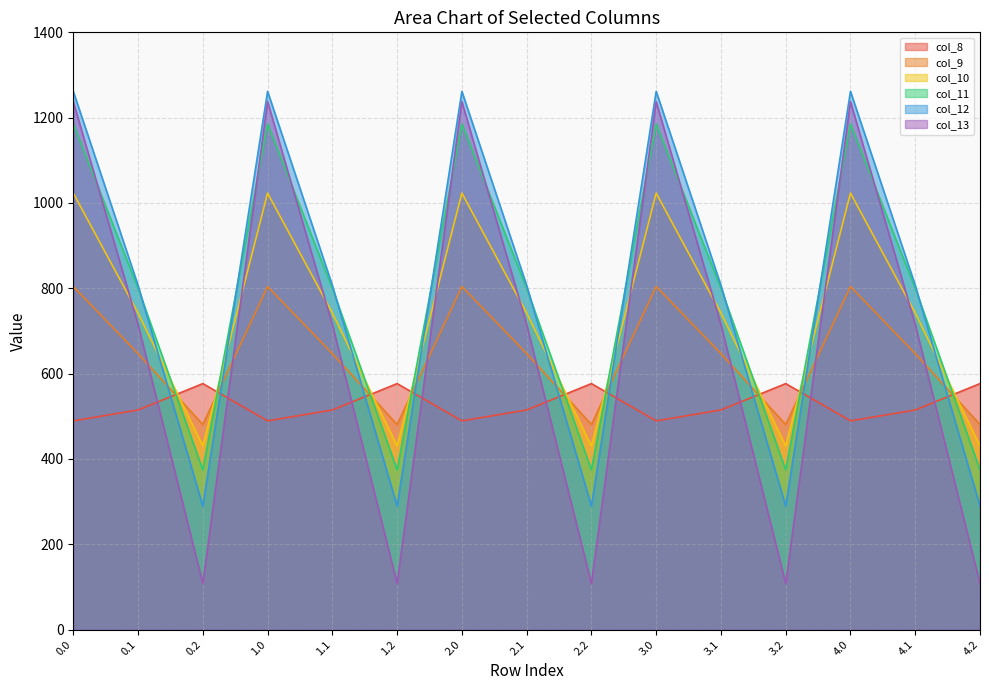

Where is the first local minimum for col_11?

0.2